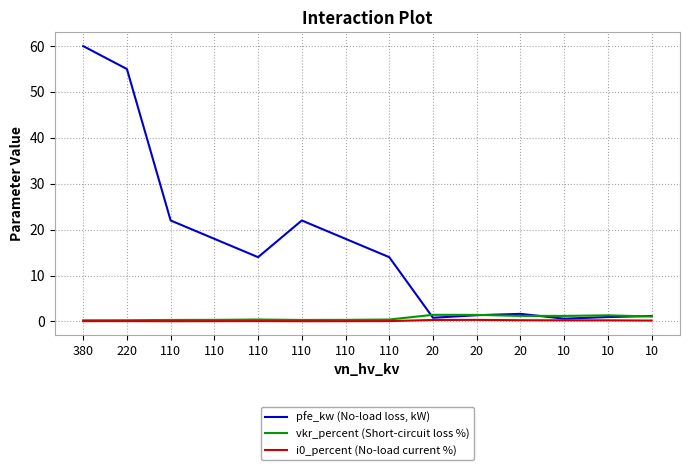

True or false: i0_percent (No-load current %) has more than 2 interior local peaks.

False